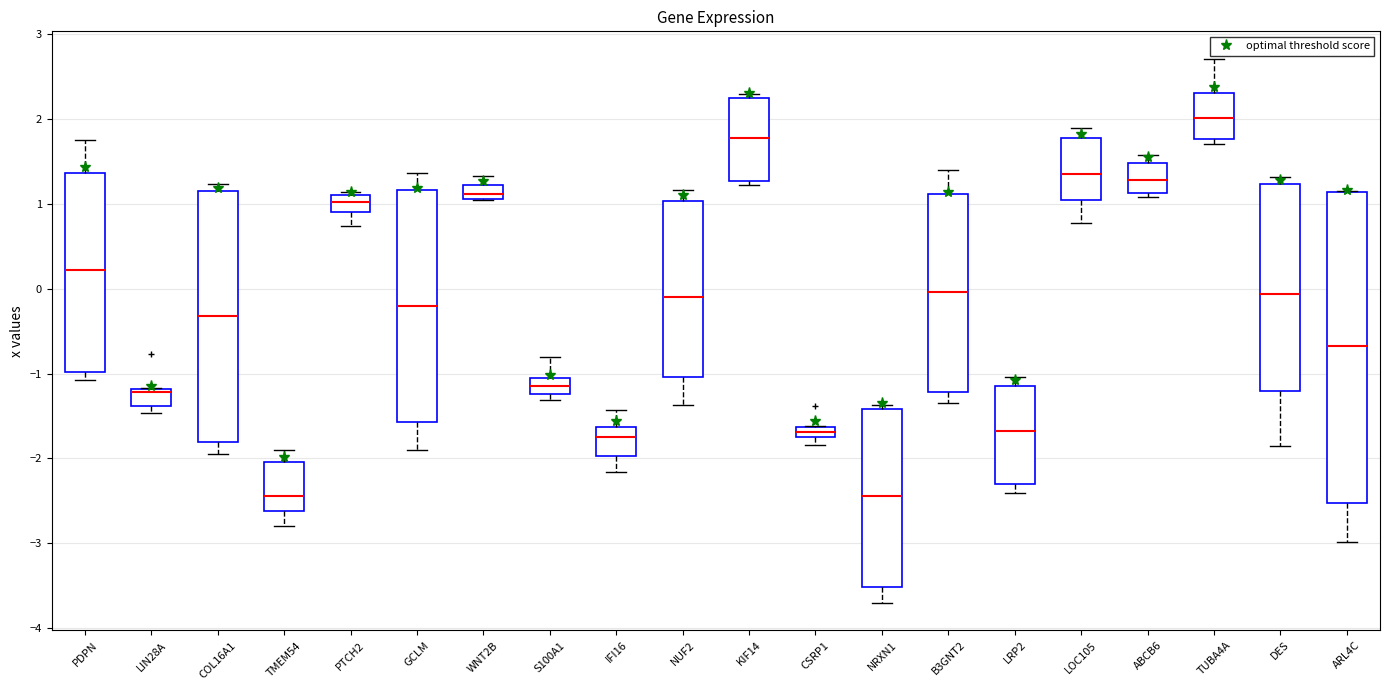

Where does the median line of the box for ABCB6 sit on the y-axis? The values are not printed on the chart, so give them approximately, as read against the axis.

1.3